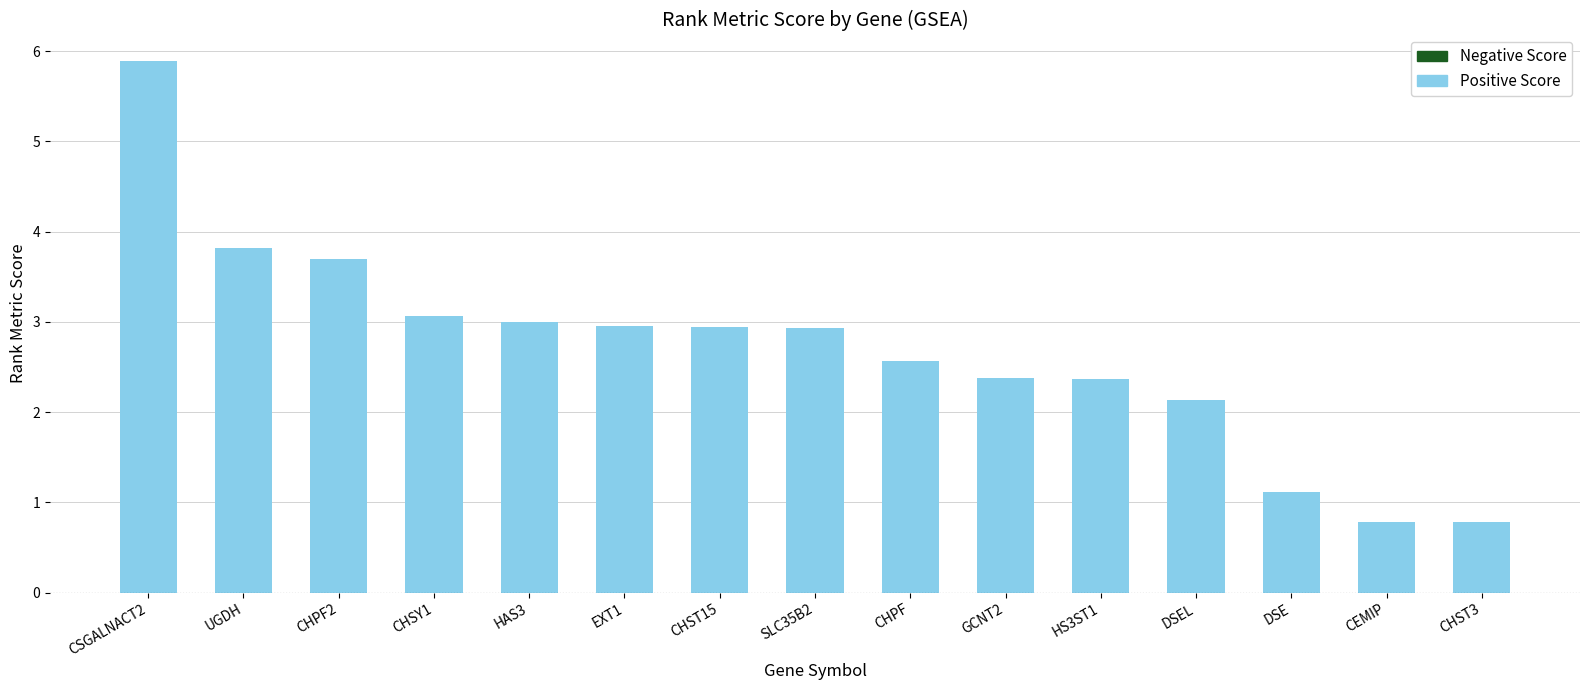

Is it true that the value at CHPF2 is 1.4?

False